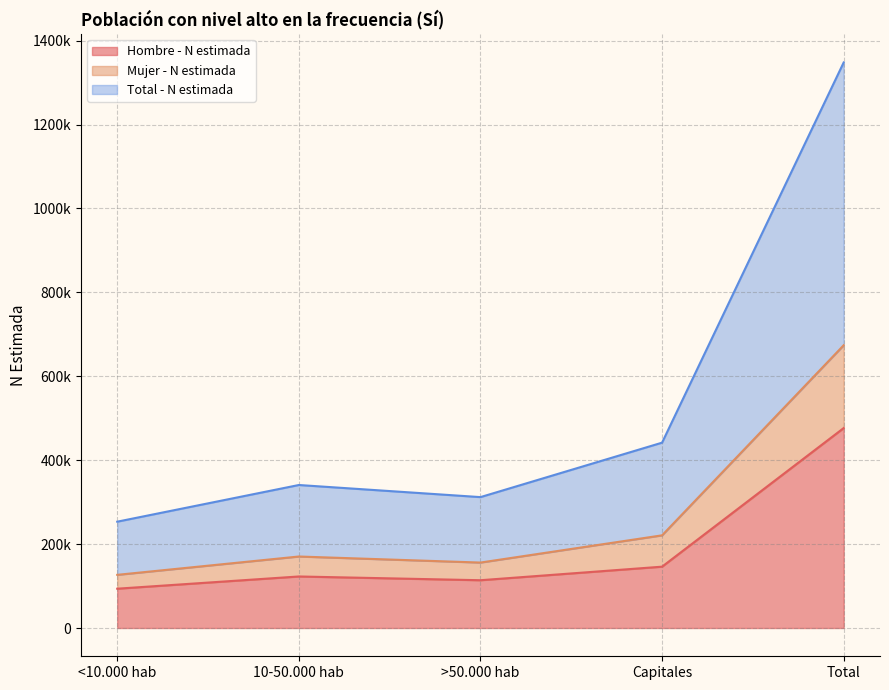

Which series has the largest range (max minus min)?

Total - N estimada